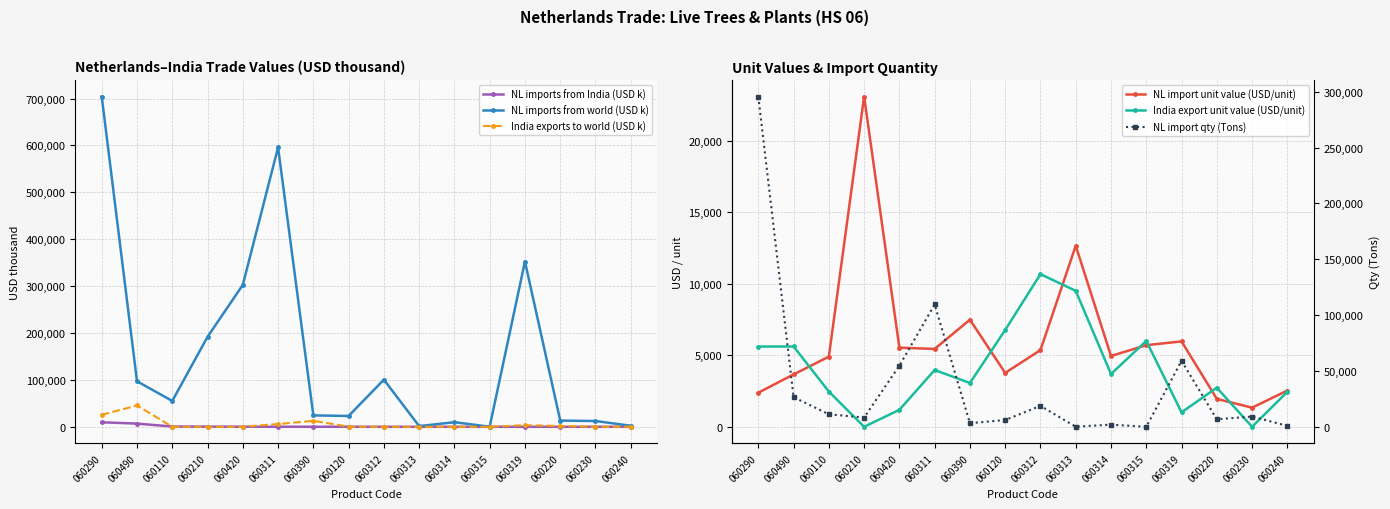

At how many categories does at least one series exceed 699178?

1